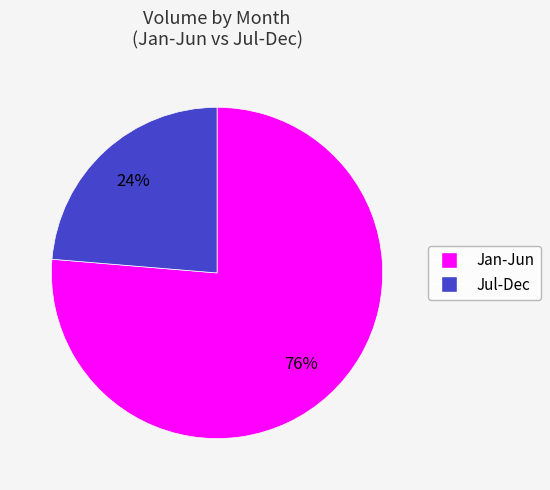

Does any single category account for the majority?

Yes